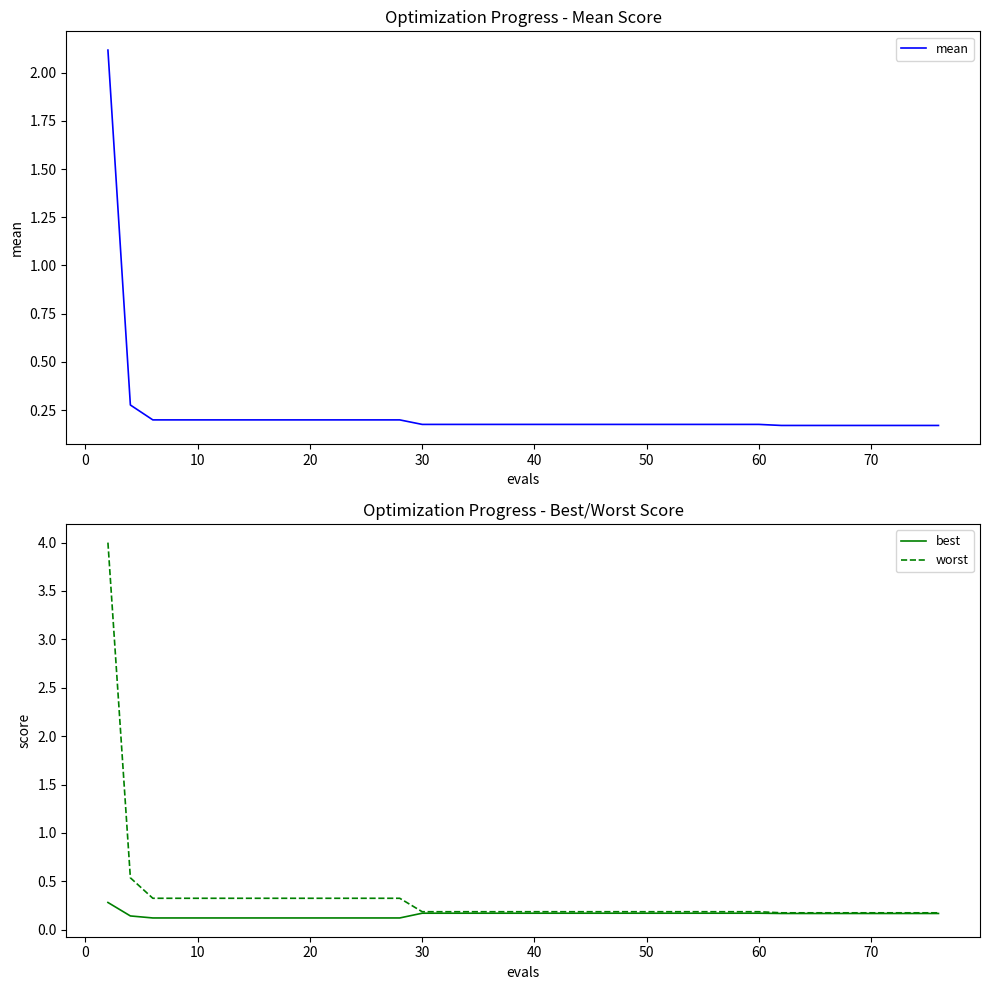

Reading left to right, list all the values displayed in this chart.

mean: 2.1	0.3	0.2	0.2	0.2	0.2	0.2	0.2	0.2	0.2	0.2	0.2	0.2	0.2	0.2	0.2	0.2	0.2	0.2	0.2	0.2	0.2	0.2	0.2	0.2	0.2	0.2	0.2	0.2	0.2	0.2	0.2	0.2	0.2	0.2	0.2	0.2	0.2	0.2	0.2
best: 0.3	0.1	0.1	0.1	0.1	0.1	0.1	0.1	0.1	0.1	0.1	0.1	0.1	0.1	0.2	0.2	0.2	0.2	0.2	0.2	0.2	0.2	0.2	0.2	0.2	0.2	0.2	0.2	0.2	0.2	0.2	0.2	0.2	0.2	0.2	0.2	0.2	0.2	0.2	0.2
worst: 4.0	0.5	0.3	0.3	0.3	0.3	0.3	0.3	0.3	0.3	0.3	0.3	0.3	0.3	0.2	0.2	0.2	0.2	0.2	0.2	0.2	0.2	0.2	0.2	0.2	0.2	0.2	0.2	0.2	0.2	0.2	0.2	0.2	0.2	0.2	0.2	0.2	0.2	0.2	0.2